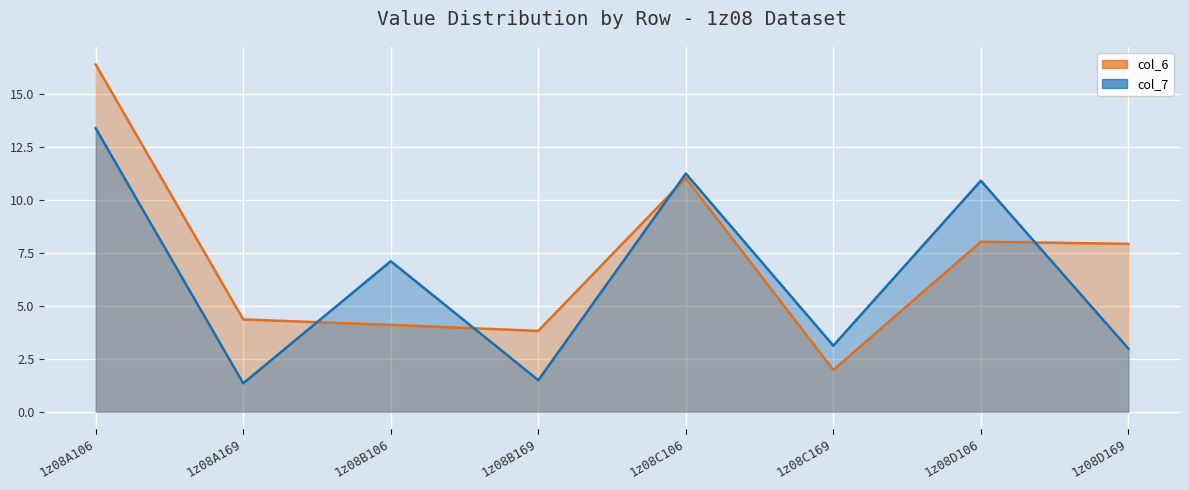

Which category has the highest value in the col_7 series?

1z08A106